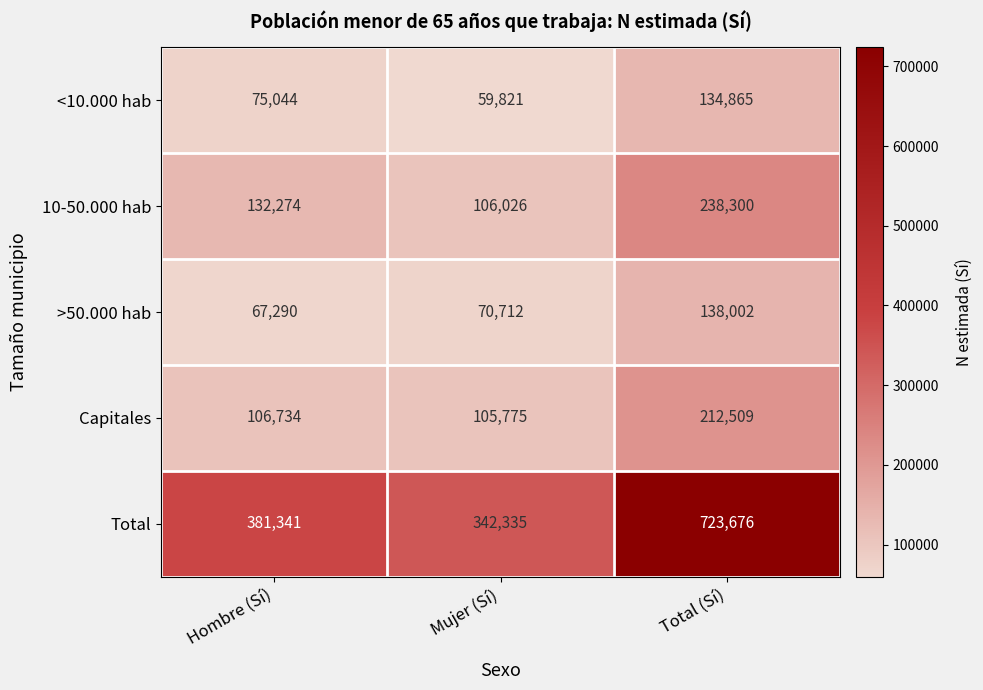

Is it true that <10.000 hab equals 24763 at Mujer (Sí)?

False